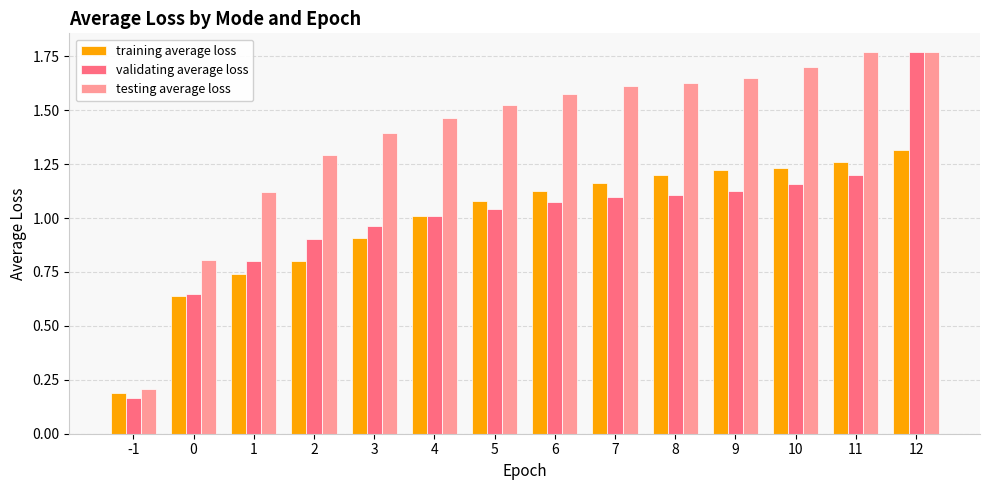

Is the value of testing average loss at 10 greater than the value of training average loss at 6?

Yes